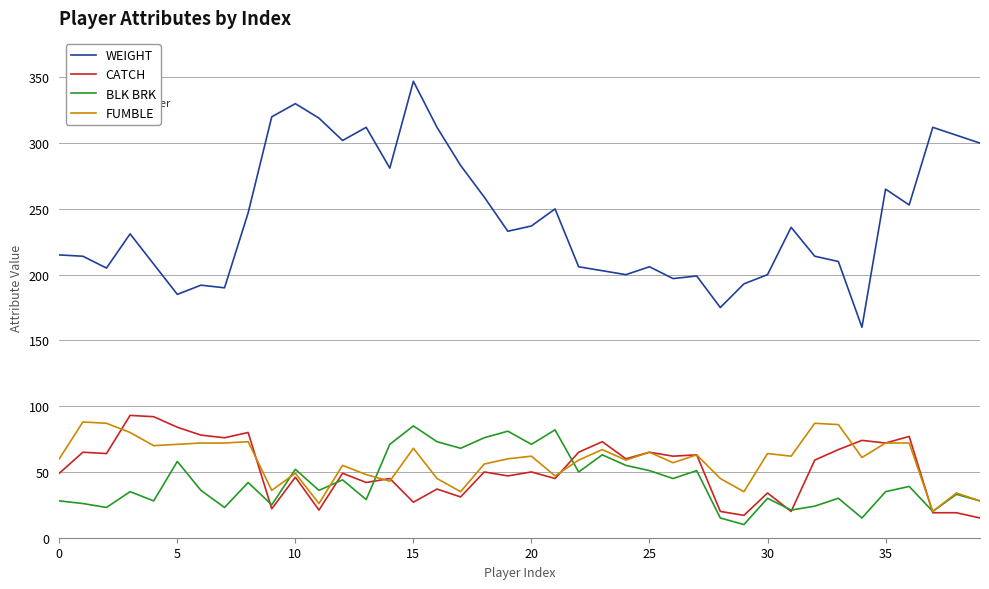

What is the maximum value shown in the chart?

347